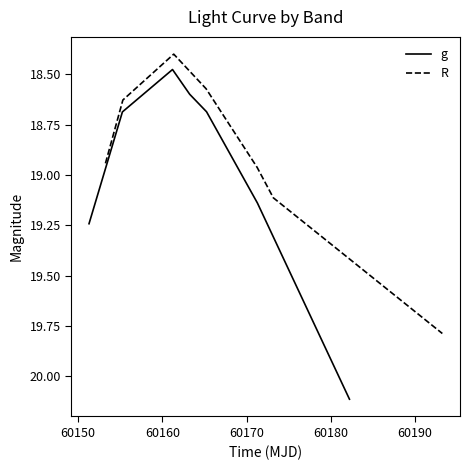

What is the minimum value for R?

18.4